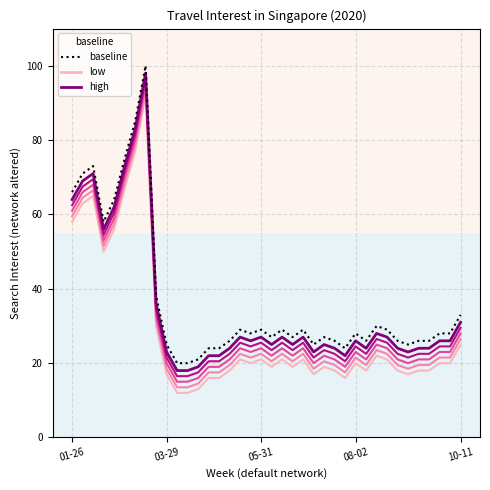

How many lines are shown in the chart?

6